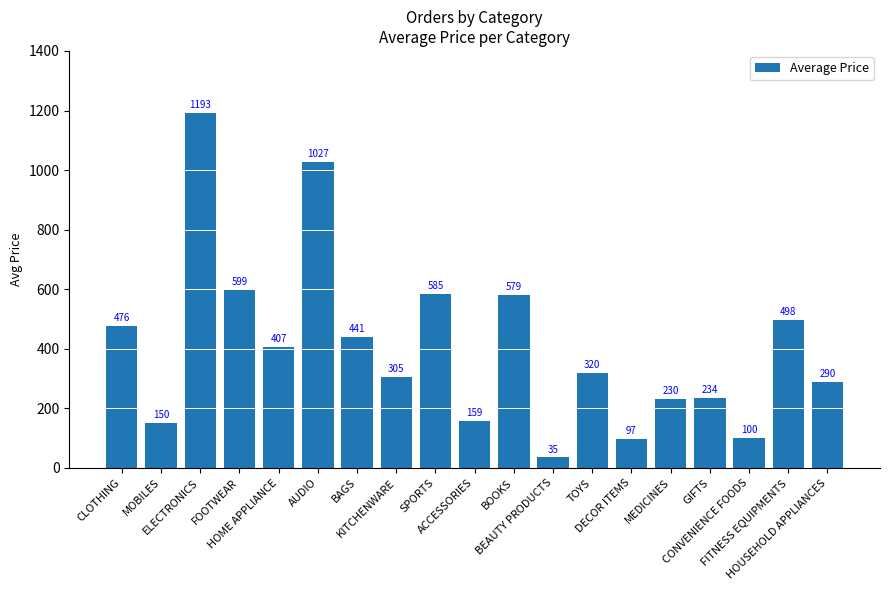

Which has a higher value, GIFTS or SPORTS?

SPORTS